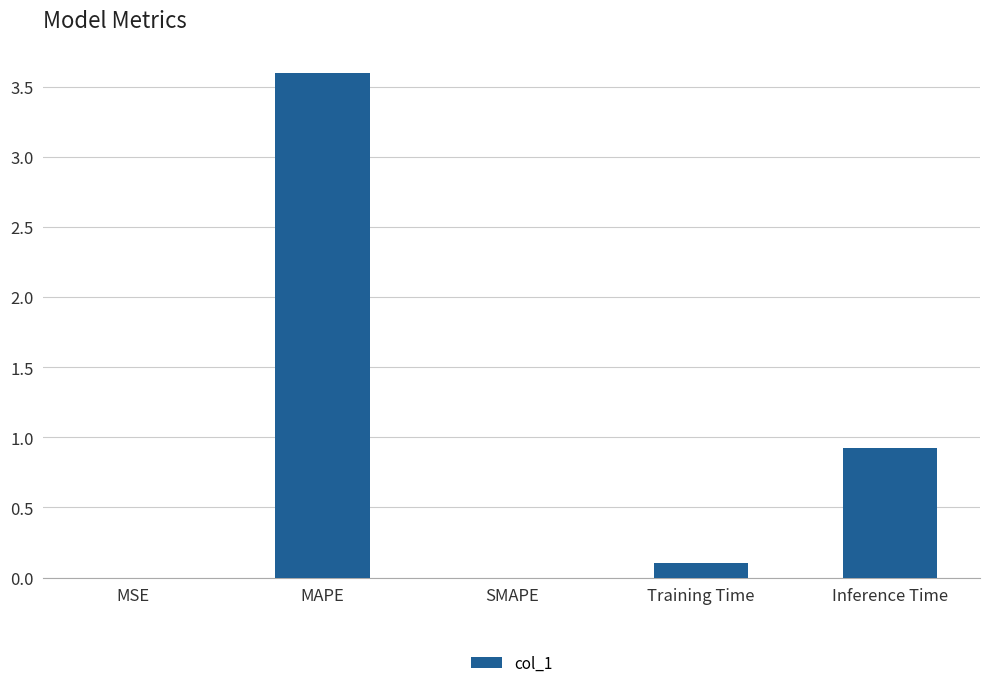

What is the sum of the values at MAPE and SMAPE?

3.6